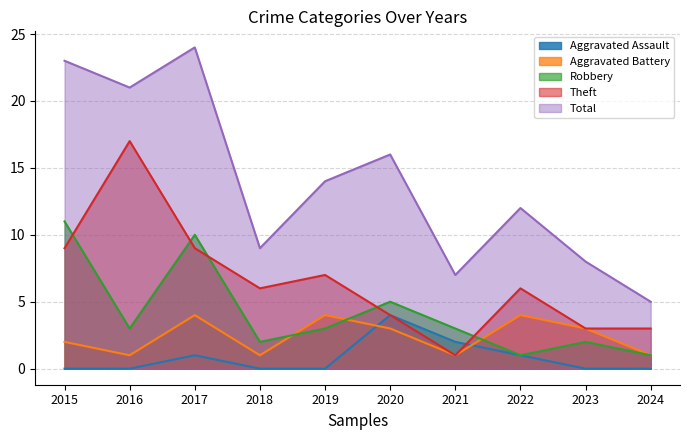

What is the difference between the Theft values at 2020 and 2017?

5